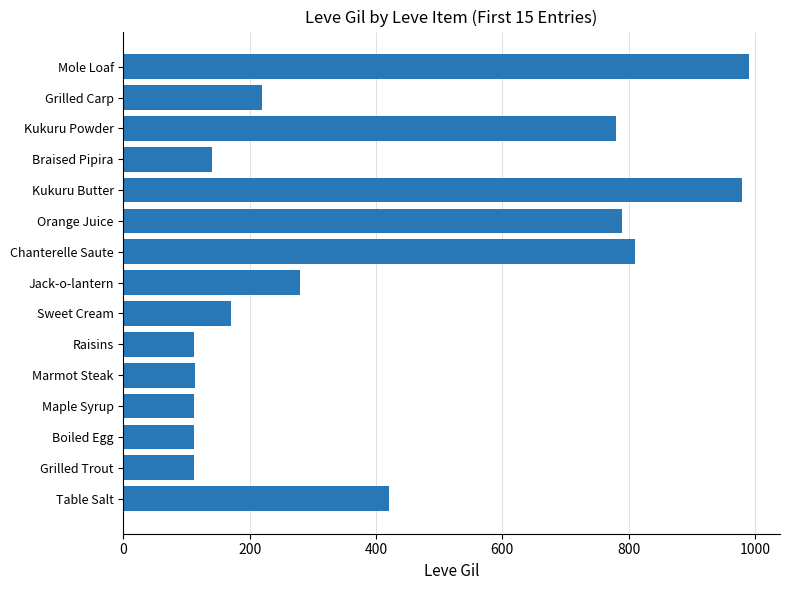

Are the bars grouped side by side (vs. stacked)?

No